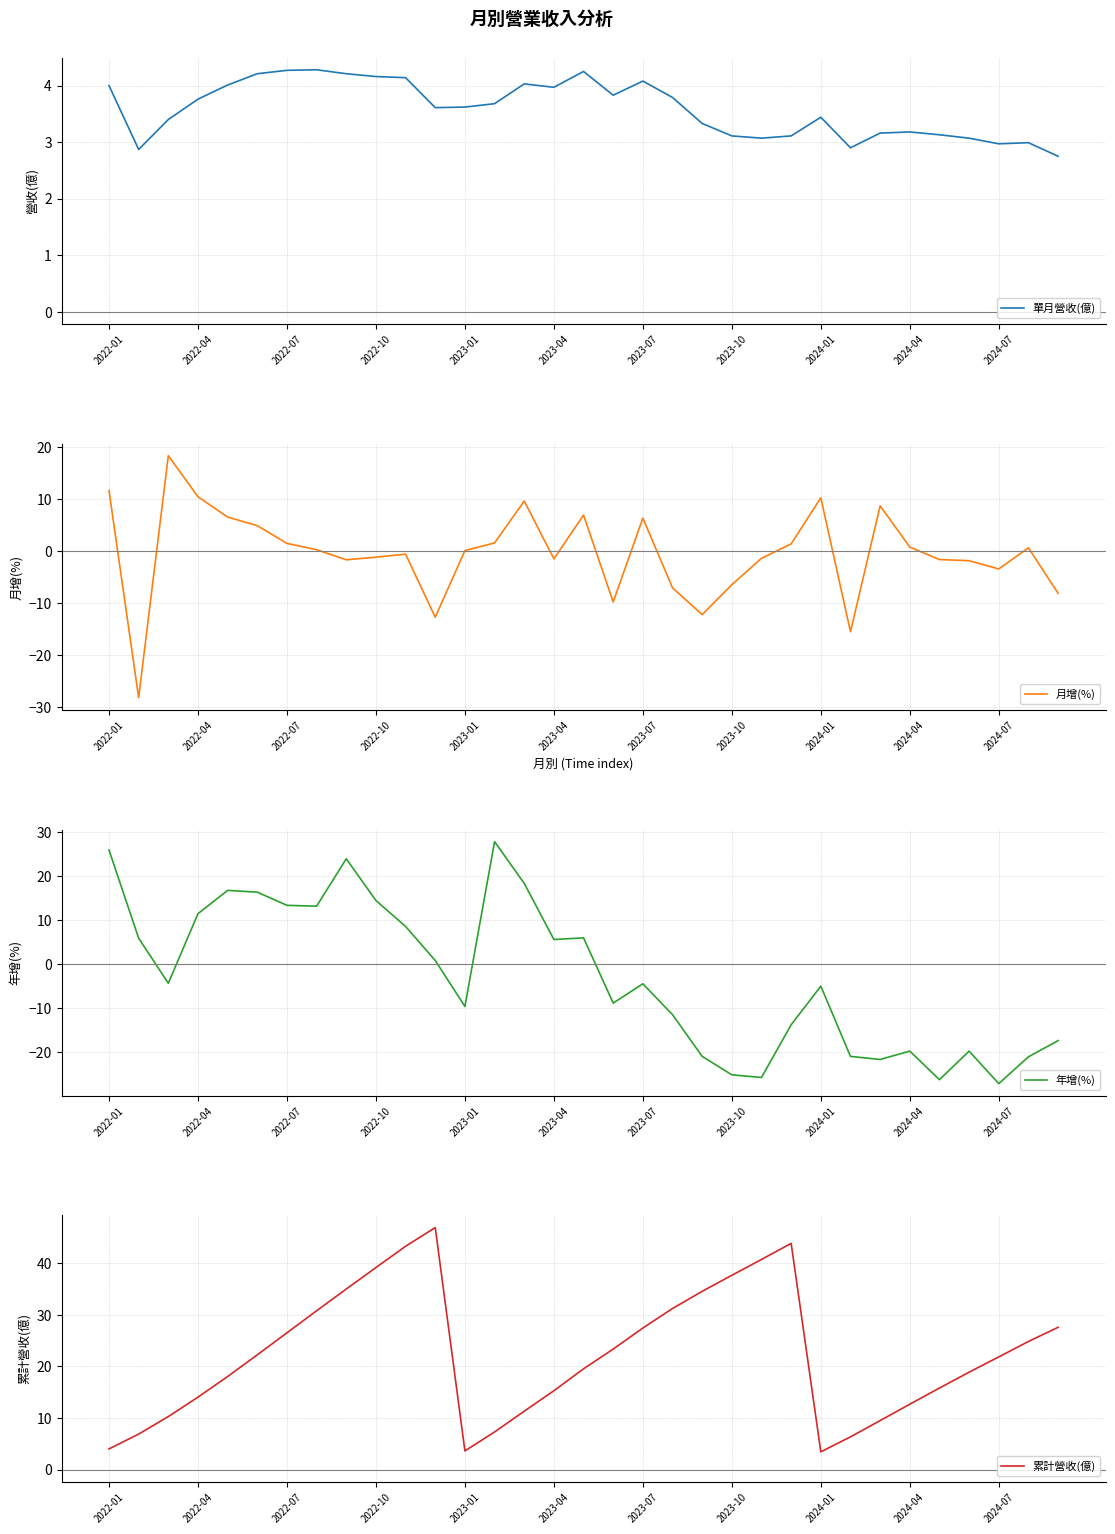

What is the difference between the second highest and second lowest values in the 累計營收(億) series?

40.2